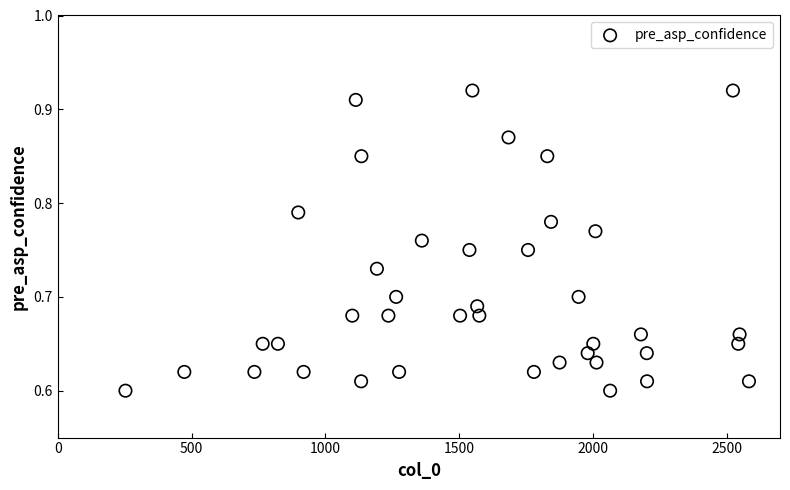

What is the range of Y values (max minus min)?

0.3